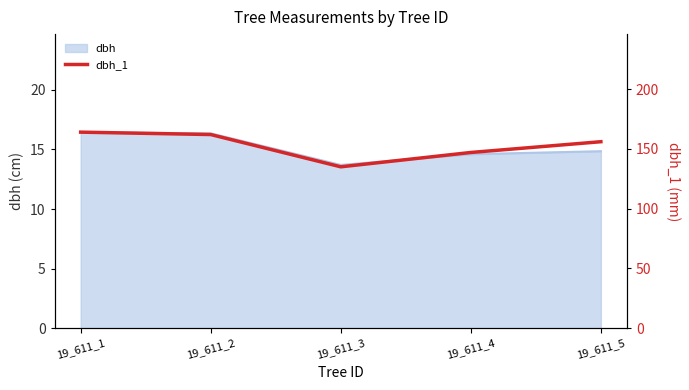

What is the ratio of the value at 19_611_4 to the value at 19_611_1?

0.9